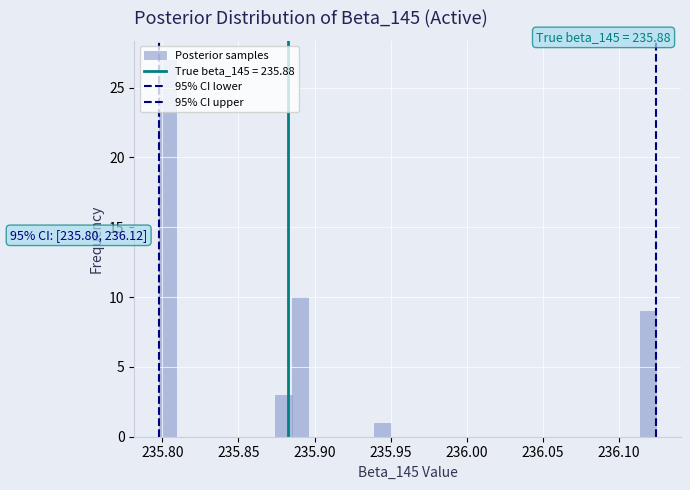

Read against the x-axis, roughly where is the centre of the tallest bar?

235.805